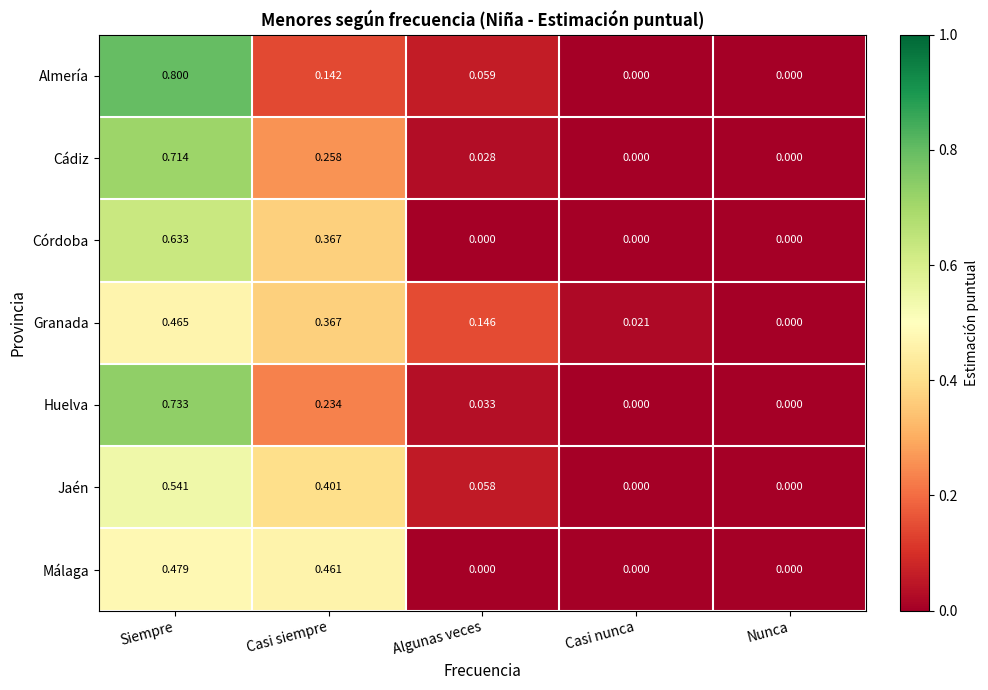

Which series has the widest spread of values?

Almería